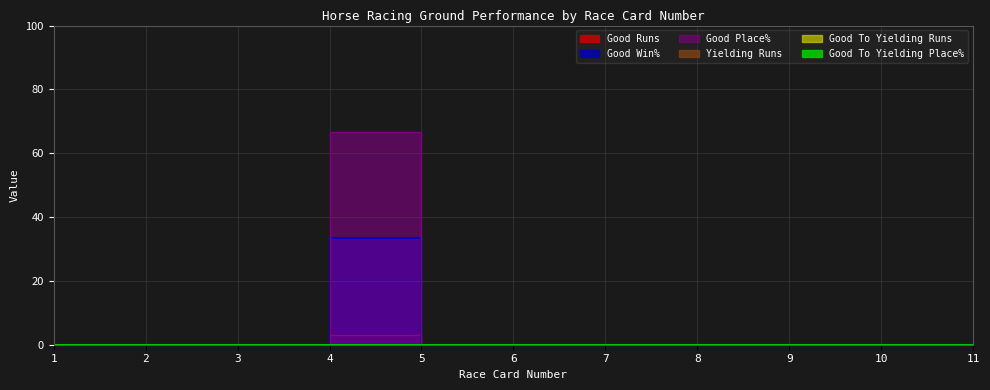

What are all the series names shown in the legend?

Yielding Runs, Good To Yielding Runs, Good Runs, Good Win%, Good Place%, Good To Yielding Place%